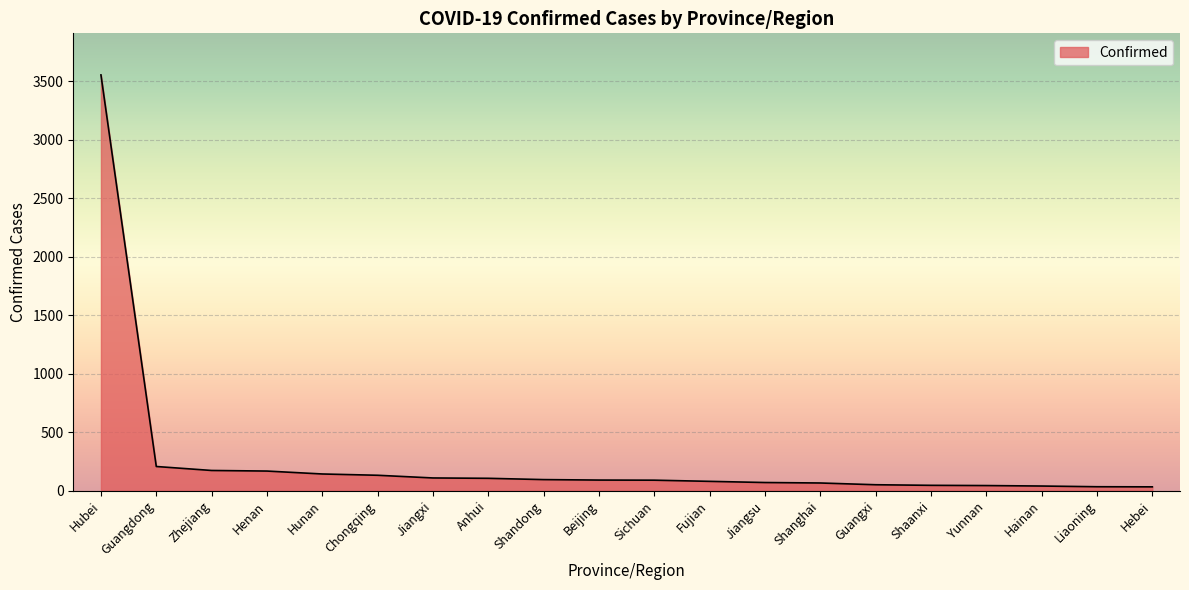

What is the maximum value shown in the chart?

3554